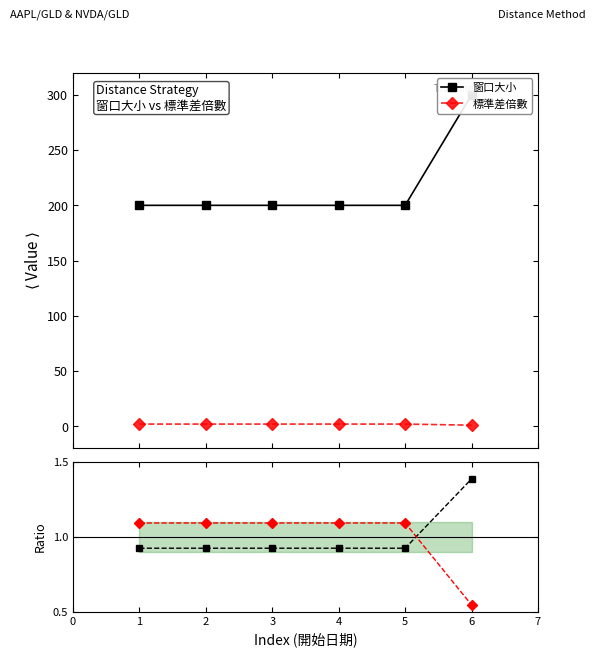

Which series has the largest total across all categories?

窗口大小